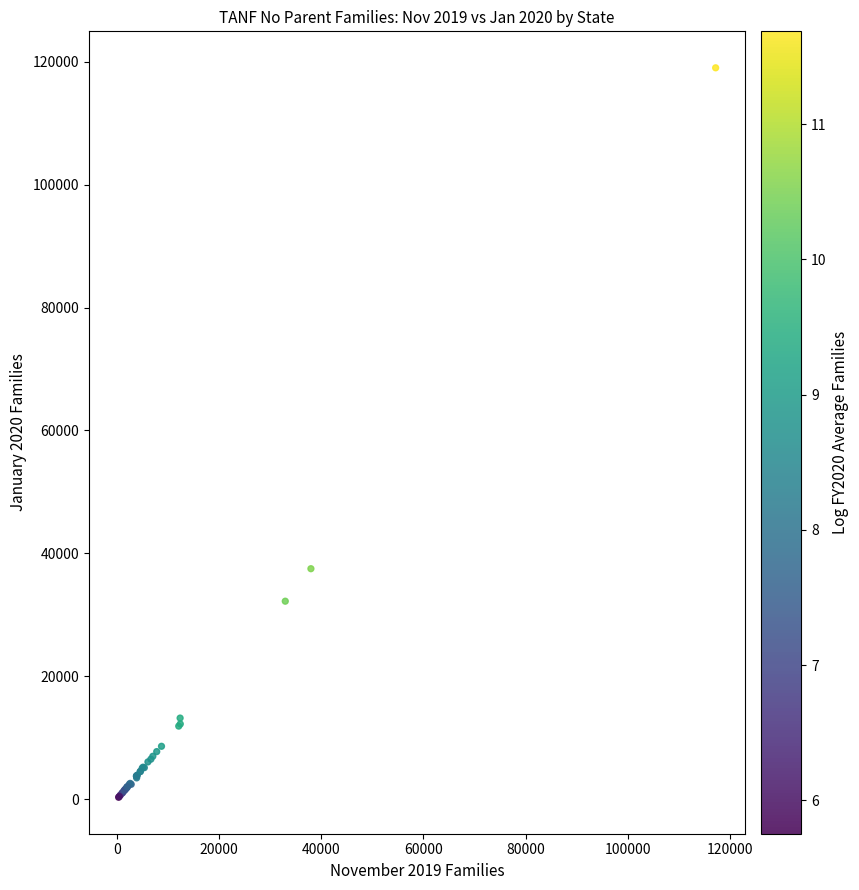

What Y value in the scatter plot is closest to 59661?

37505